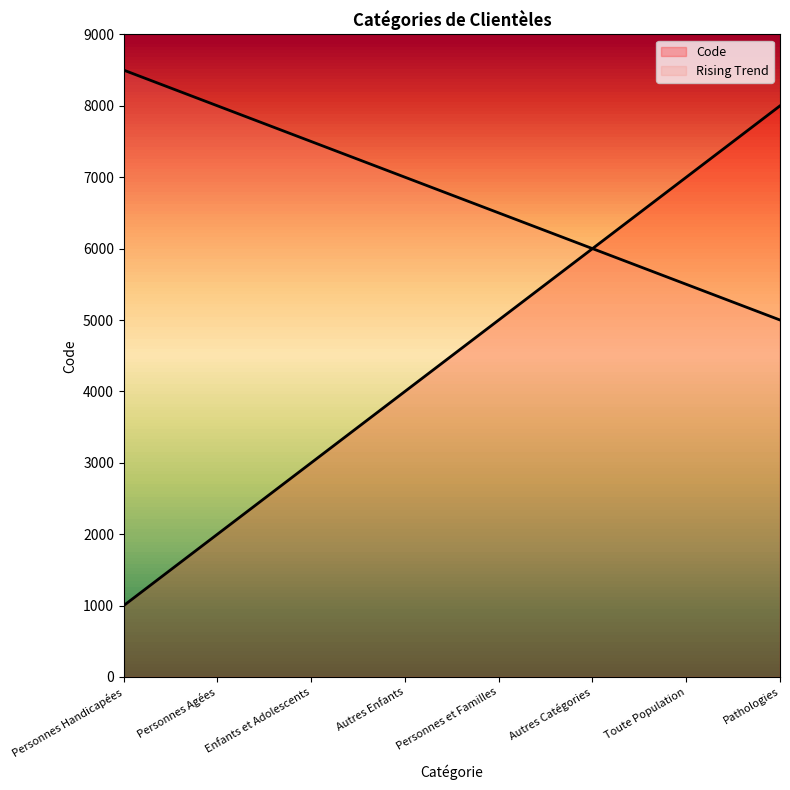

True or false: there are more than 1 points higher than both neighbors.

False